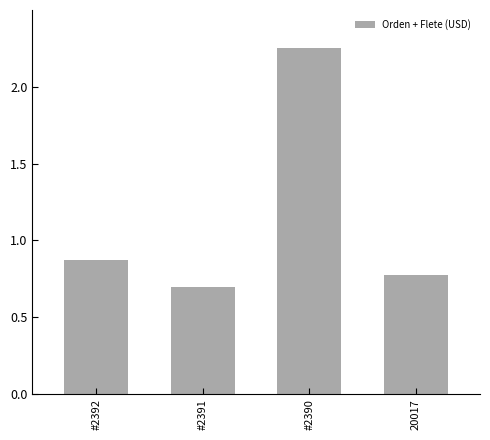

List the labels in order of value, largest first.

#2390, #2392, 20017, #2391